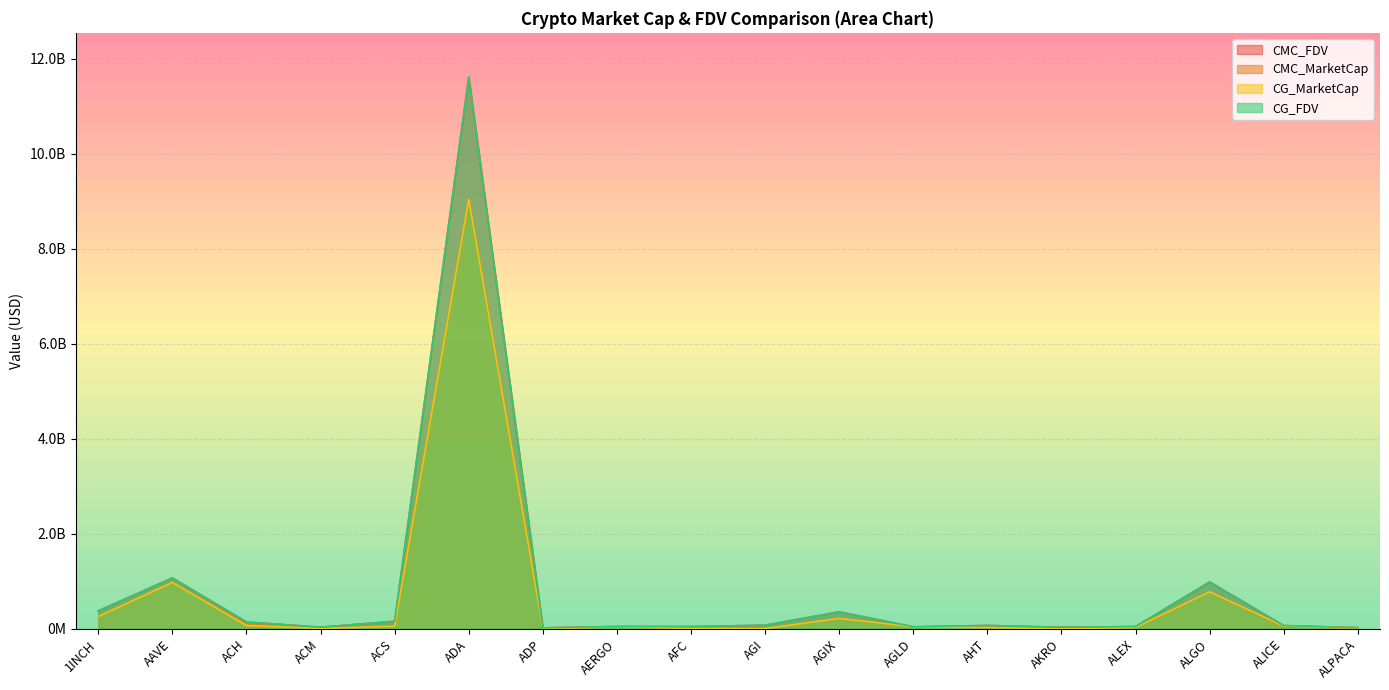

What is the label of the 8th point from the right?

AGIX